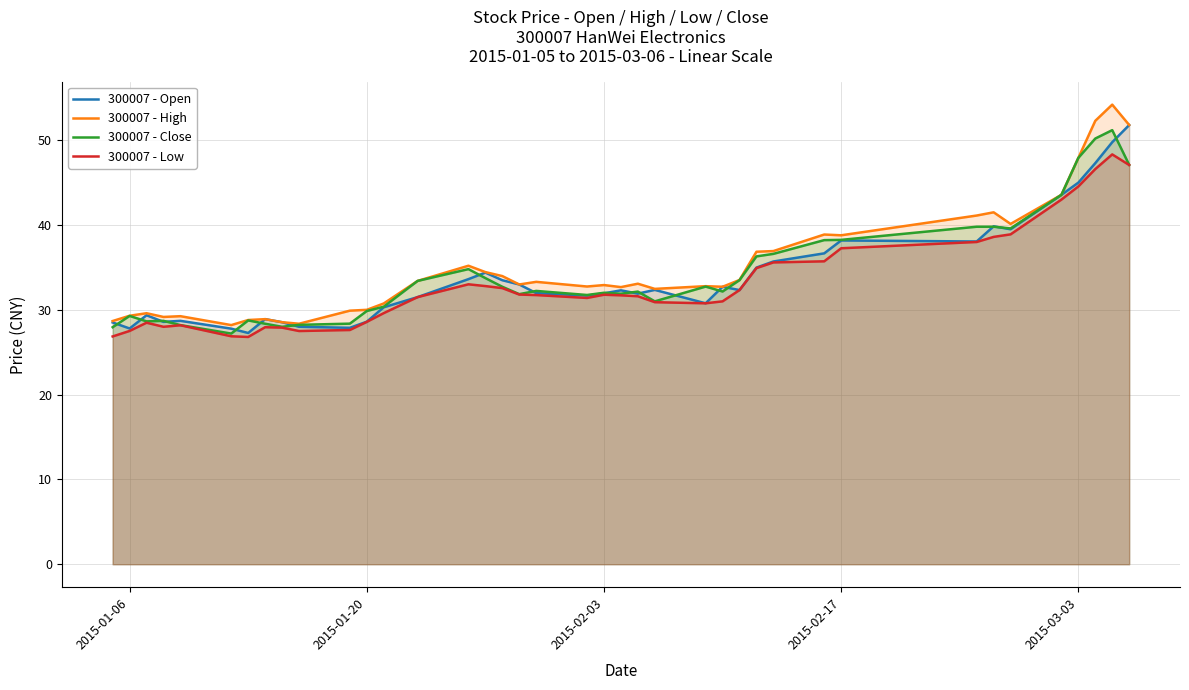

What is the minimum value for 300007 - Low?

26.8